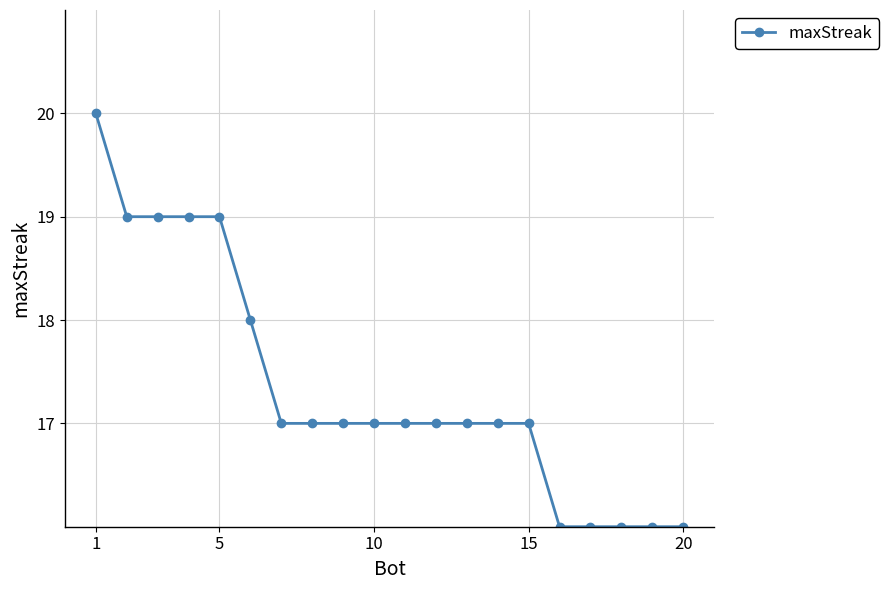

What is the value of the 9th point from the left?

17